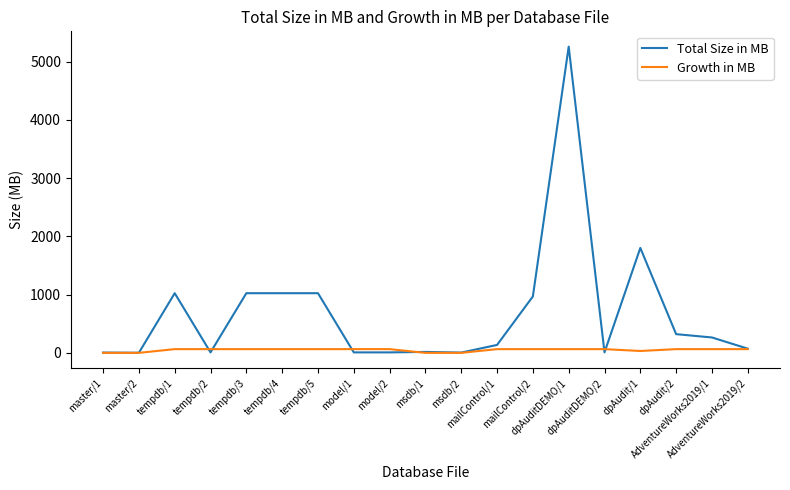

Which series has the largest total across all categories?

Total Size in MB